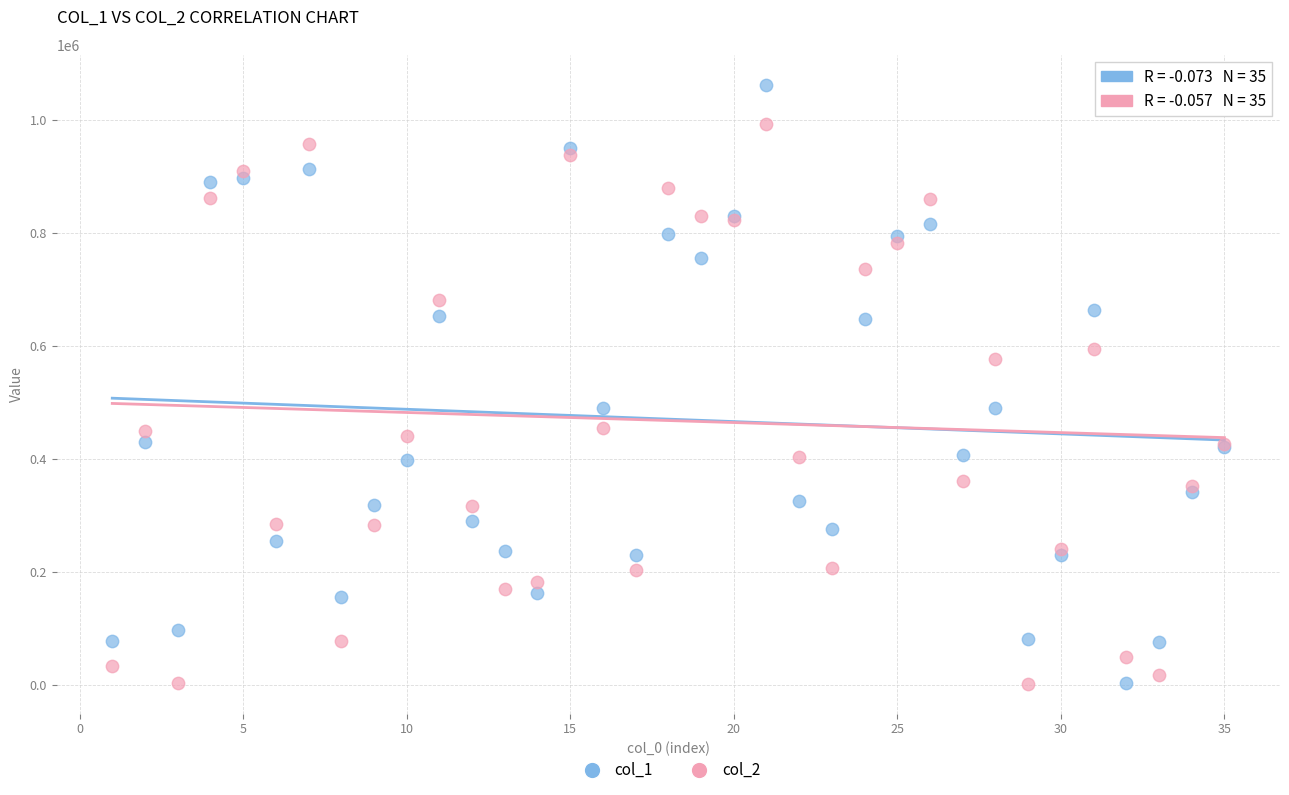

Which series has the widest spread of Y values?

col_1